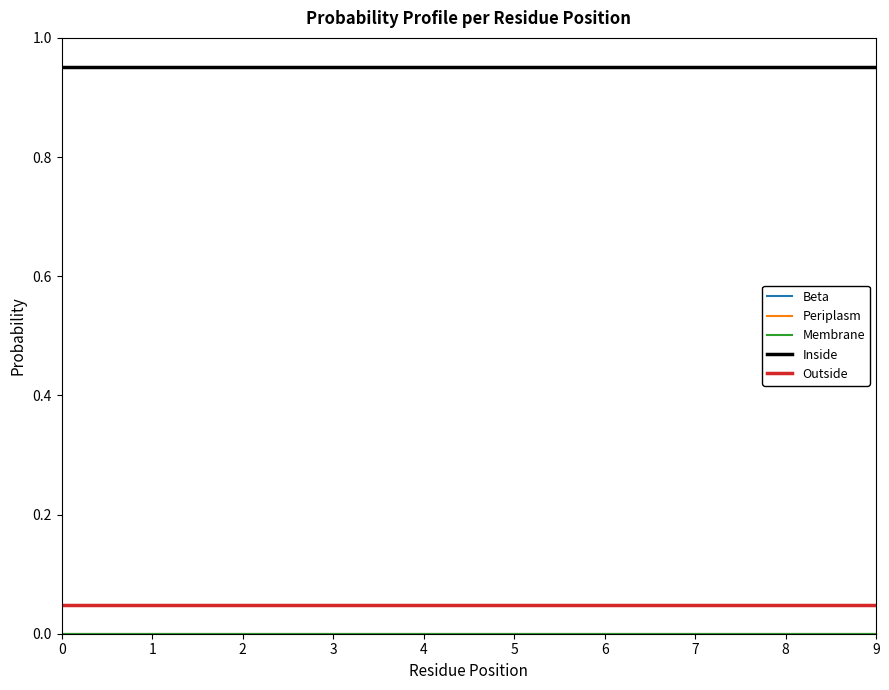

Does the chart display data point markers on the line(s)?

No